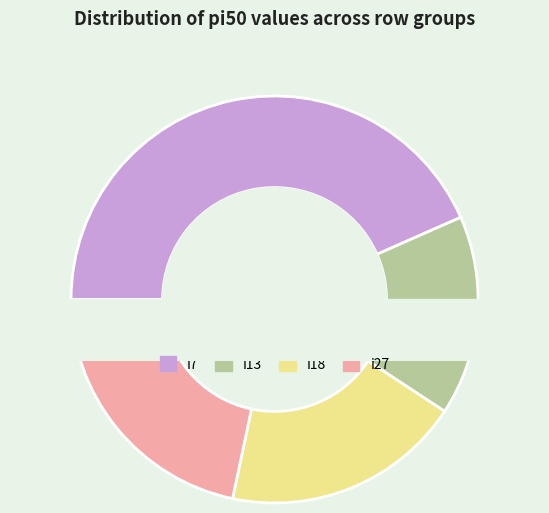

To the nearest percent, what percentage of the pie is i18?

23%